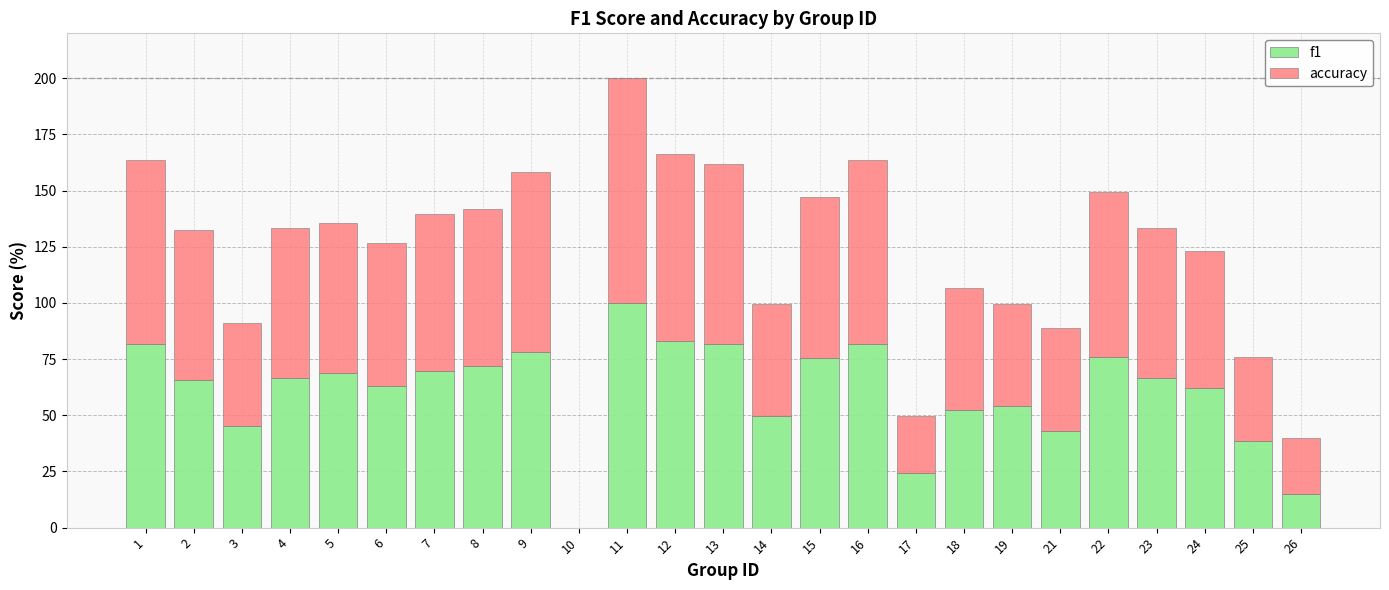

What is the sum of the f1 values at 18 and 6?

115.2